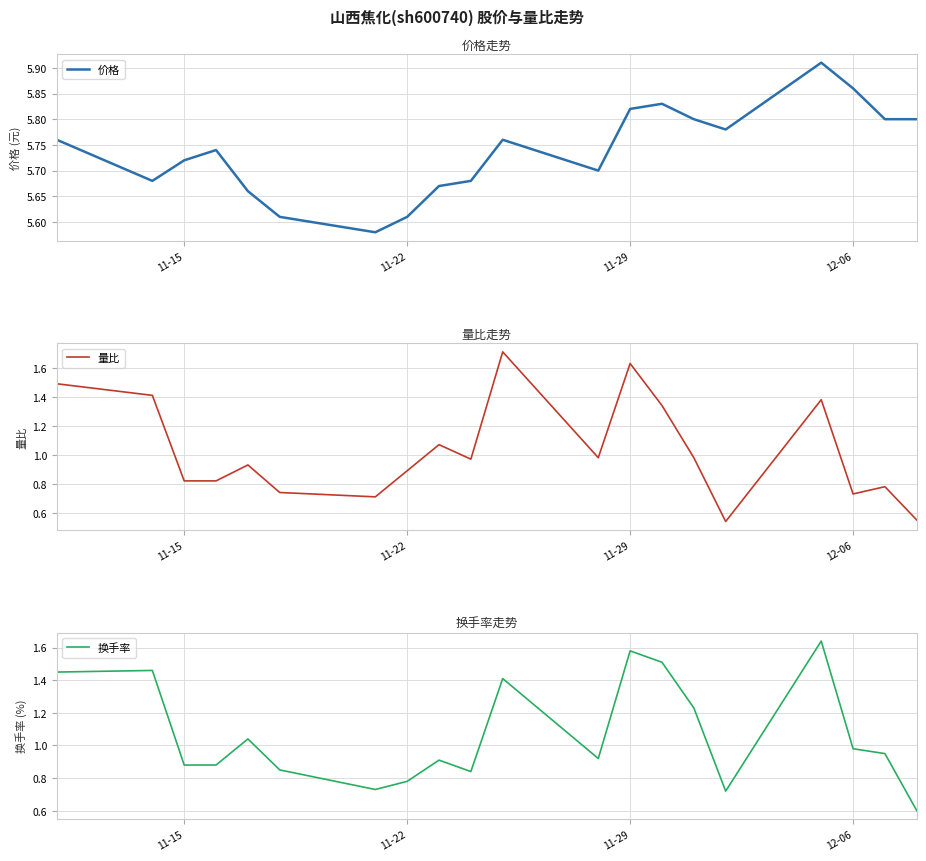

The value of 换手率 at 11-22 is 1.0. True or false?

False